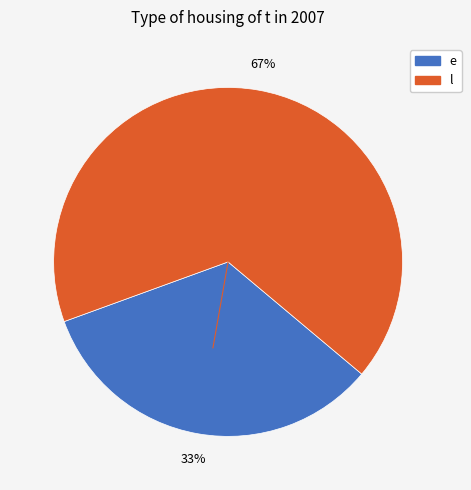

How many slices are in this pie chart?

2